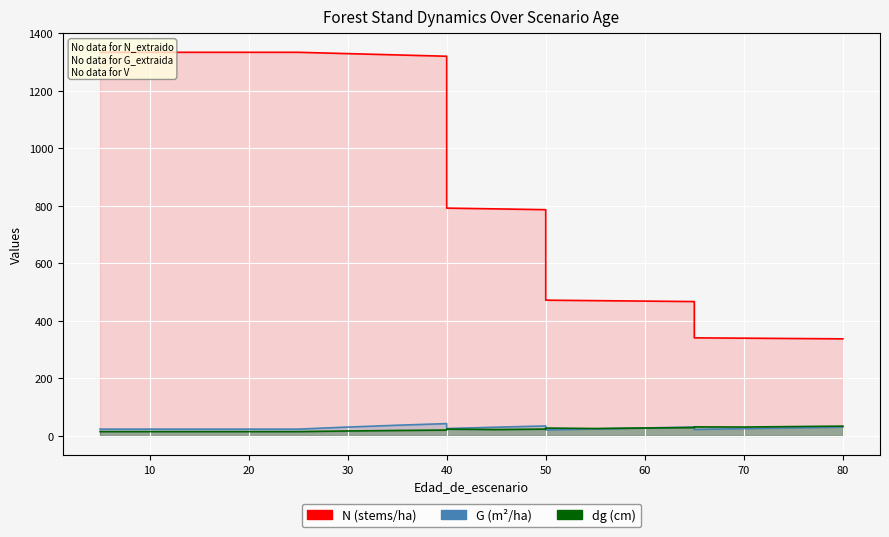

True or false: dg_line has more than 2 interior local peaks.

True